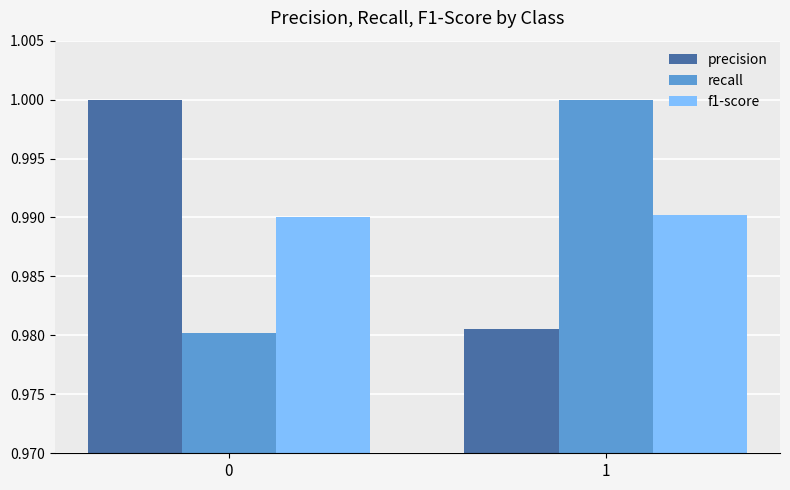

What is the sum of all precision values?

2.0